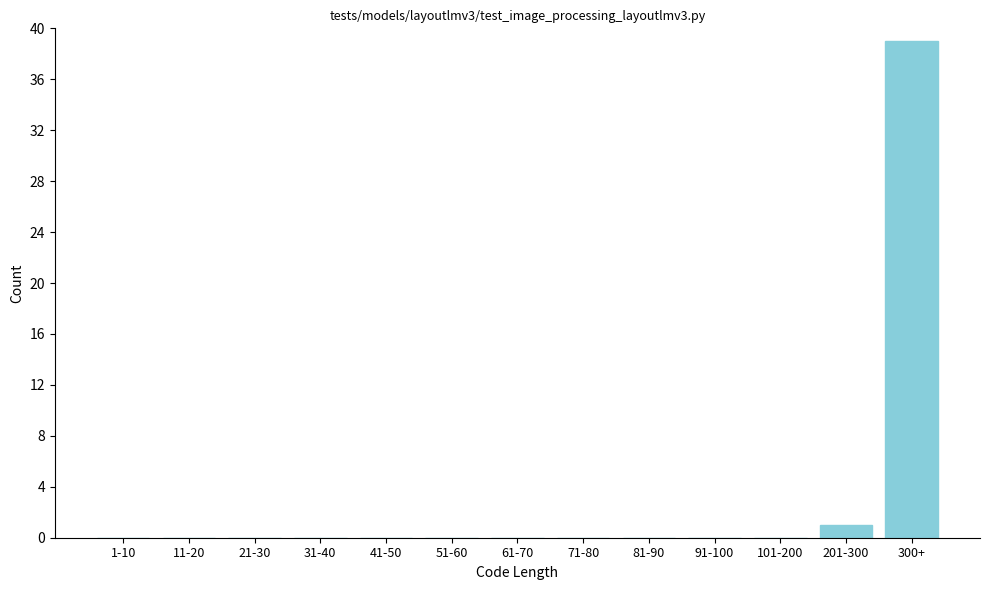

Reading left to right, list all the values displayed in this chart.

1-10=0	11-20=0	21-30=0	31-40=0	41-50=0	51-60=0	61-70=0	71-80=0	81-90=0	91-100=0	101-200=0	201-300=1	300+=39